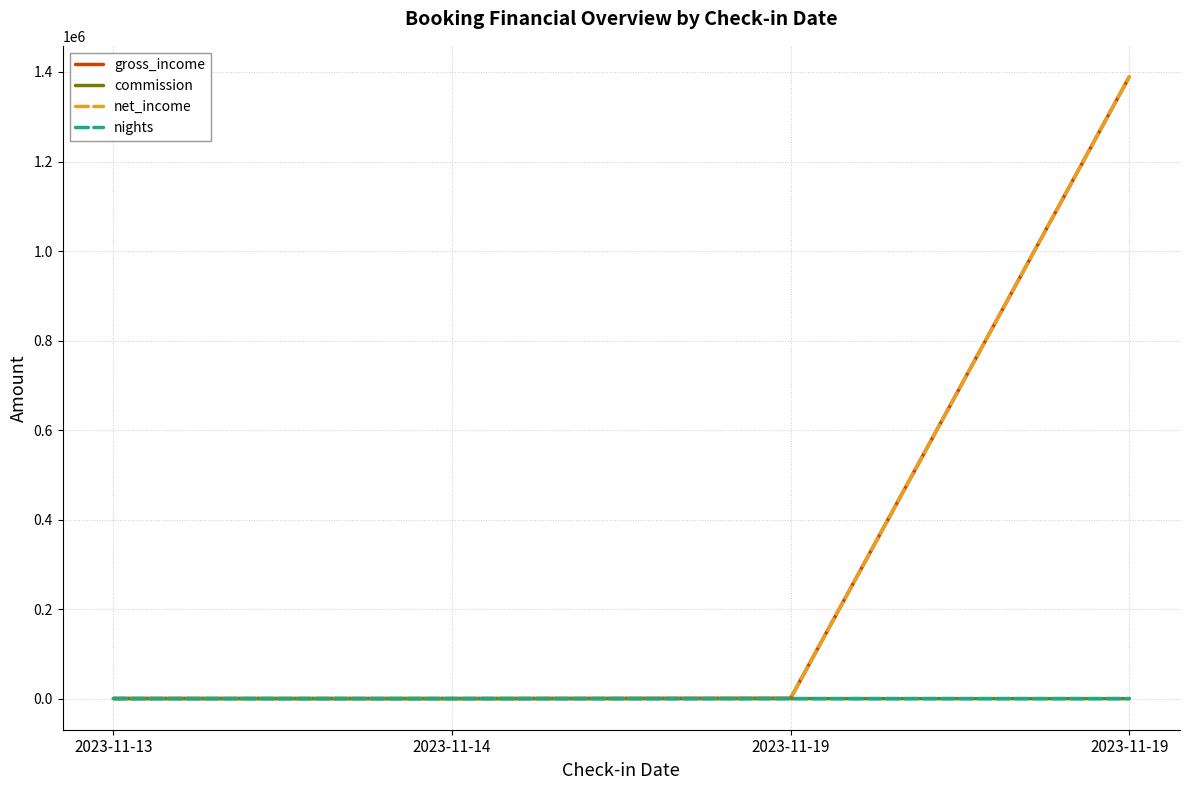

What is the value of the commission point at the 4th from the left?

37.7